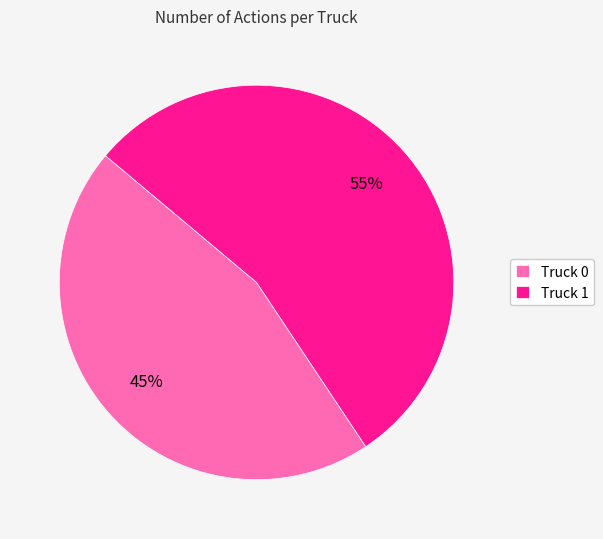

Does Truck 0 represent more than half of the total?

No